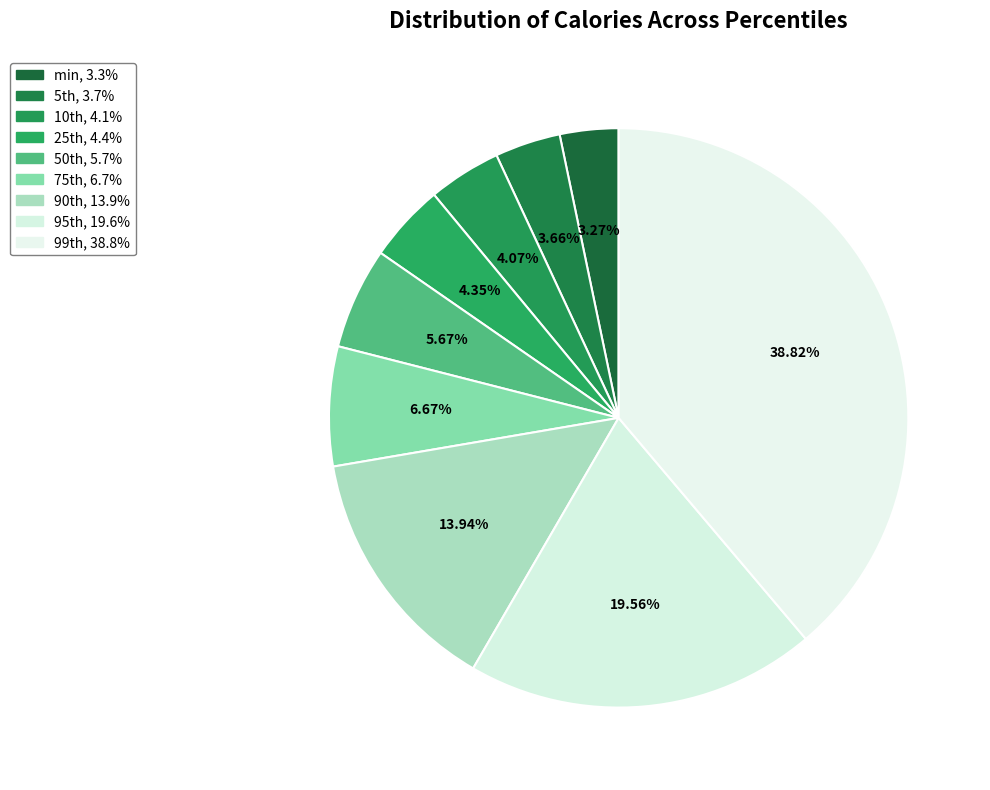

Count the number of slices in the pie.

9